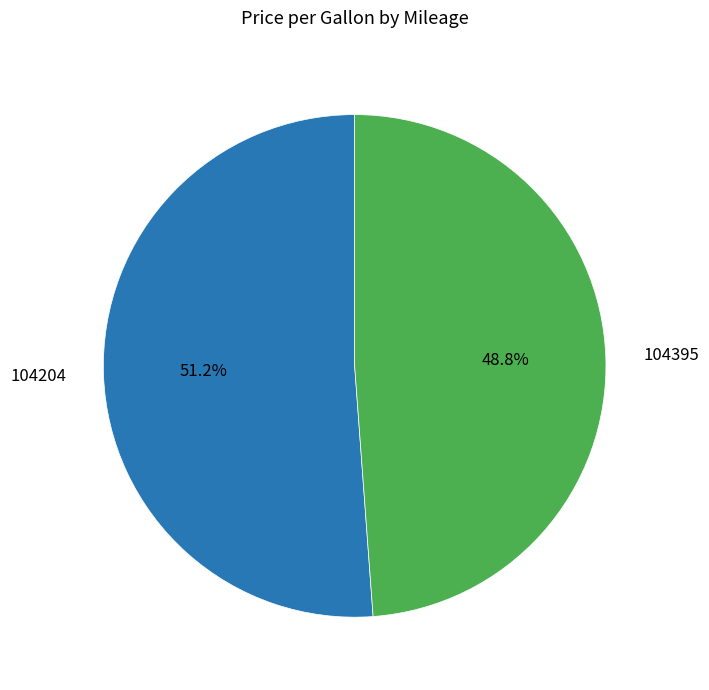

Approximately how many times larger is the value at 104395 compared to 104204?

1.0